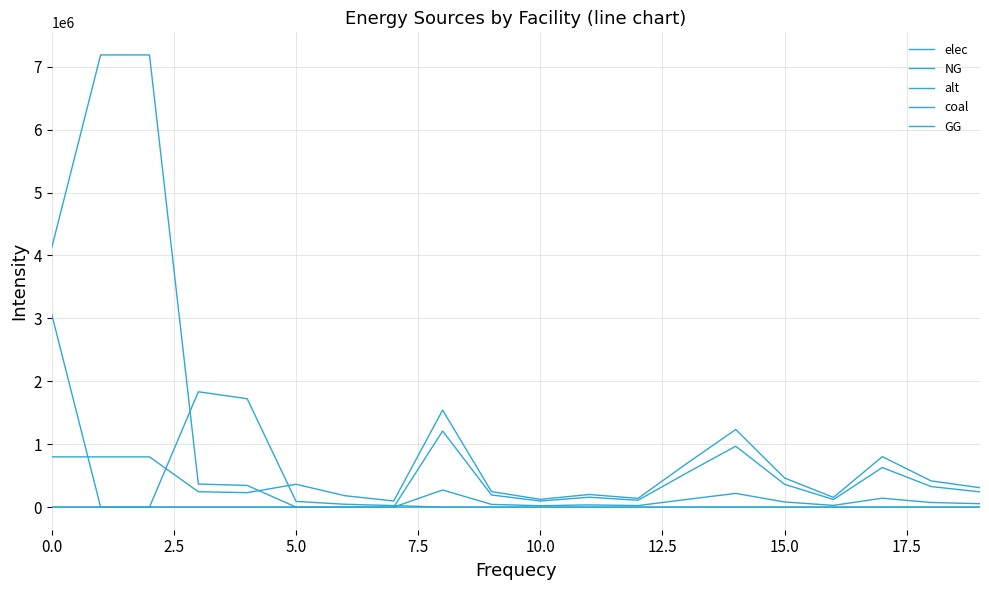

How many lines are shown in the chart?

5